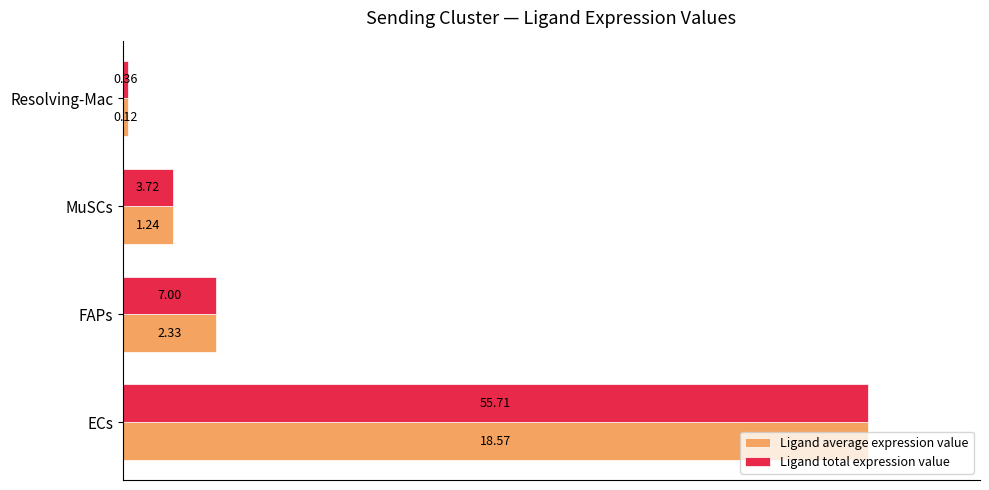

Which series has the largest range (max minus min)?

Ligand average expression value